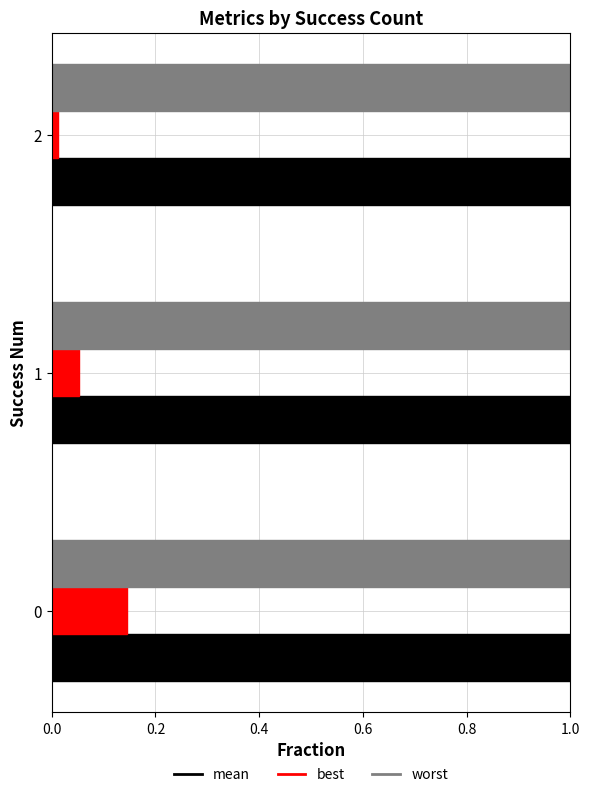

Count the number of data series in this chart.

3